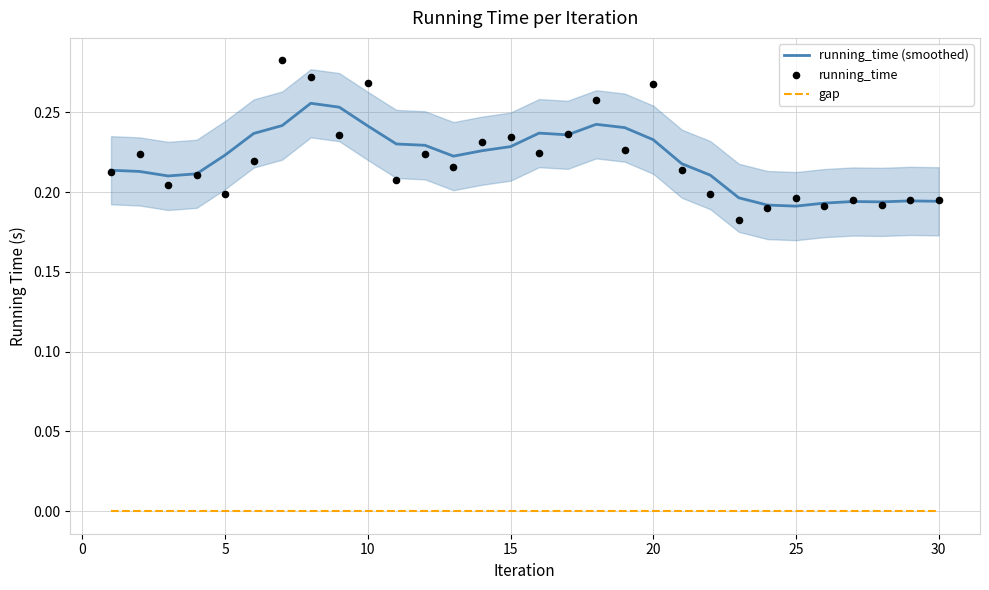

Is it true that running_time (smoothed) equals 0.4 at 15?

False